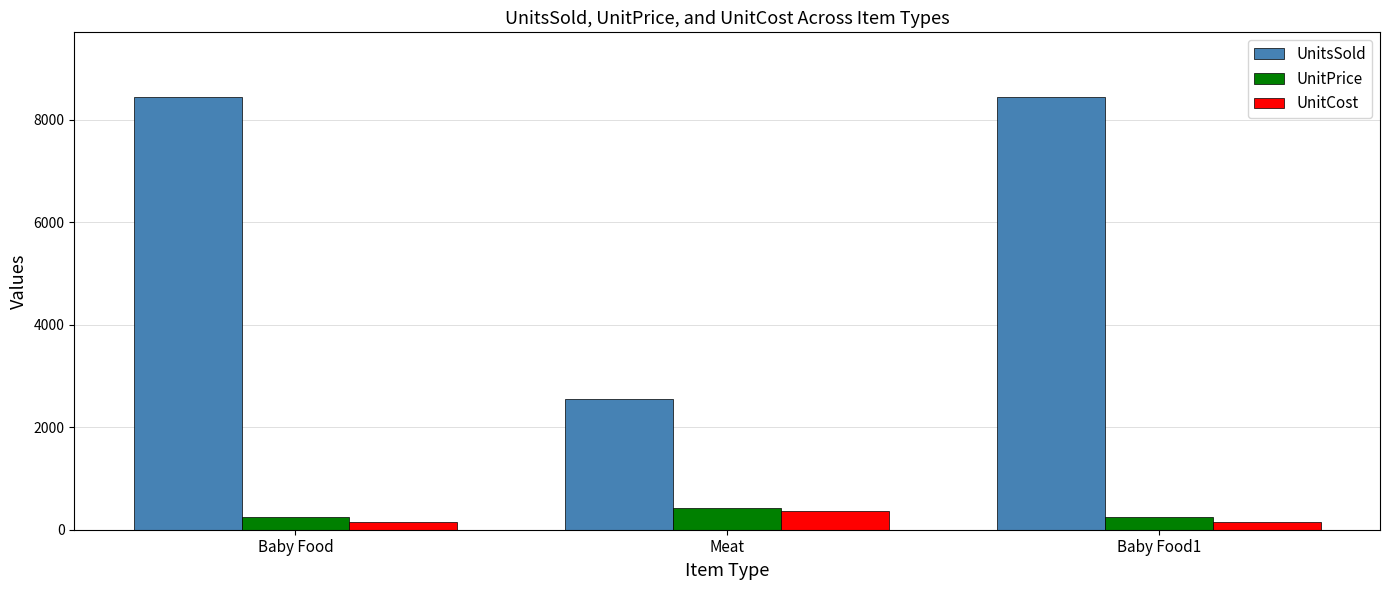

The UnitsSold series shows 12045.6 at Baby Food. True or false?

False